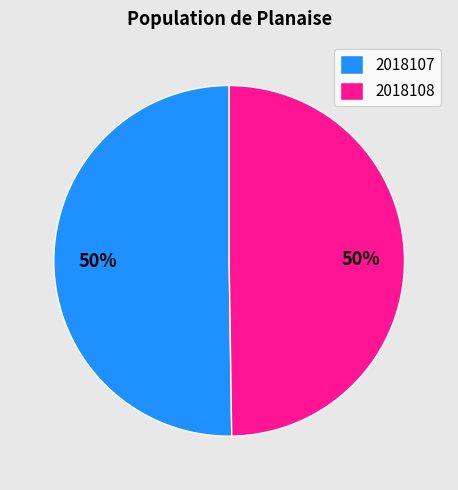

How many segments does this pie chart have?

2